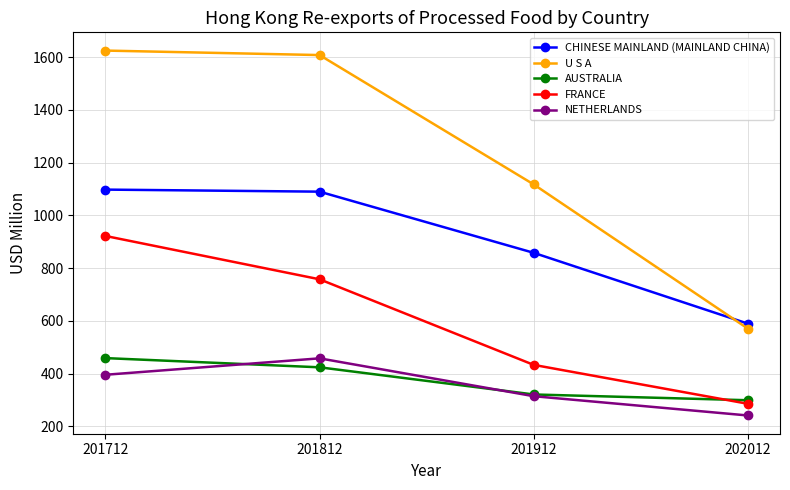

What is the difference between the maximum and second lowest values in the AUSTRALIA series?

137.9